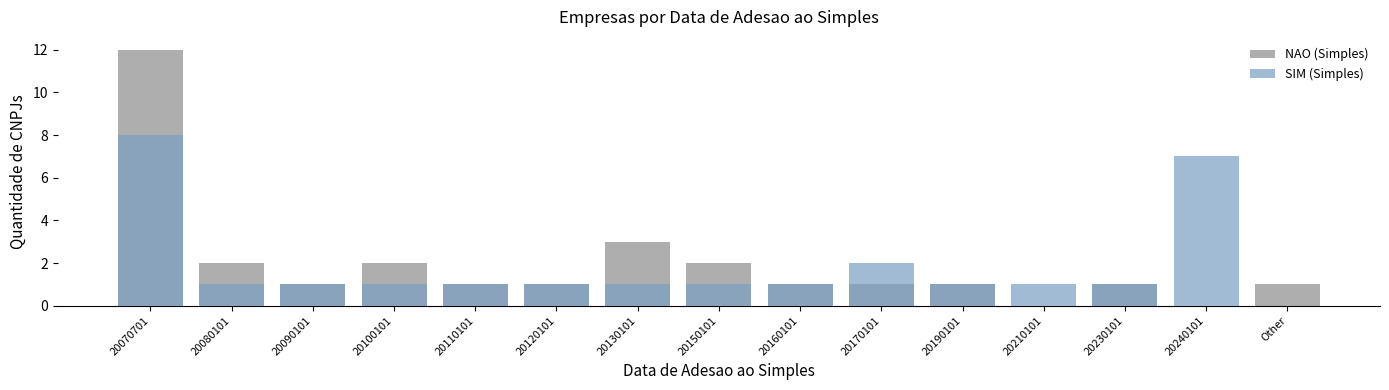

Does the chart contain any negative values?

No